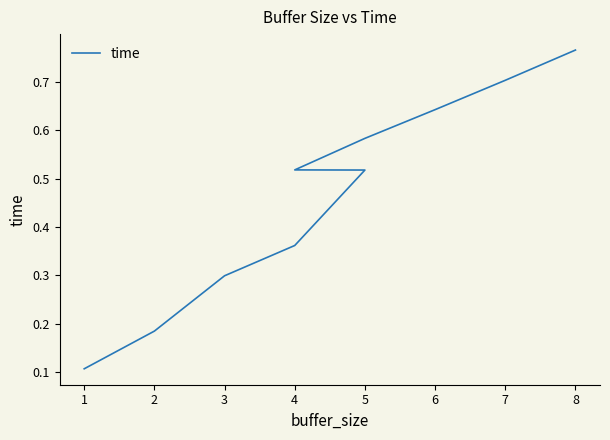

Rank the categories by value from highest to lowest.

8, 7, 6, 5, 4, 5, 4, 3, 2, 1